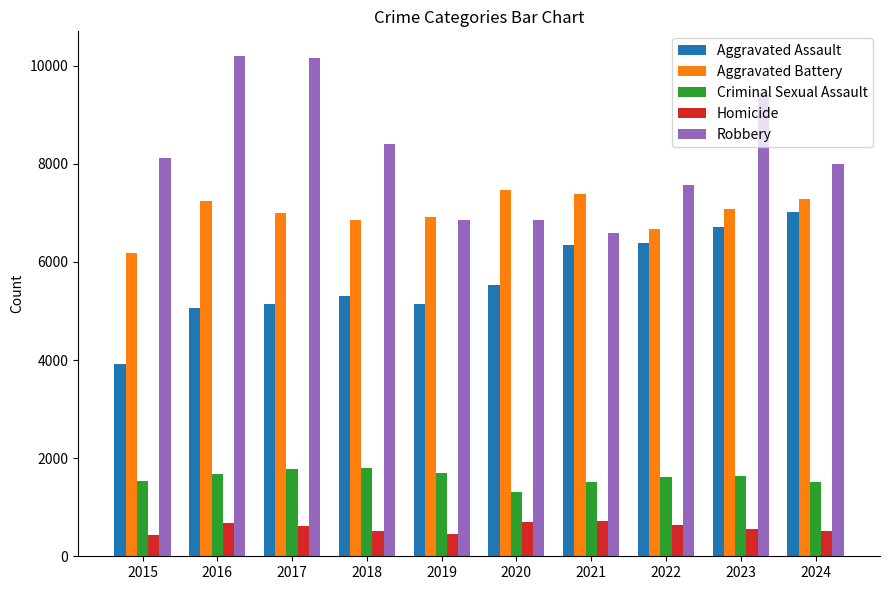

What is the smallest value displayed?

441